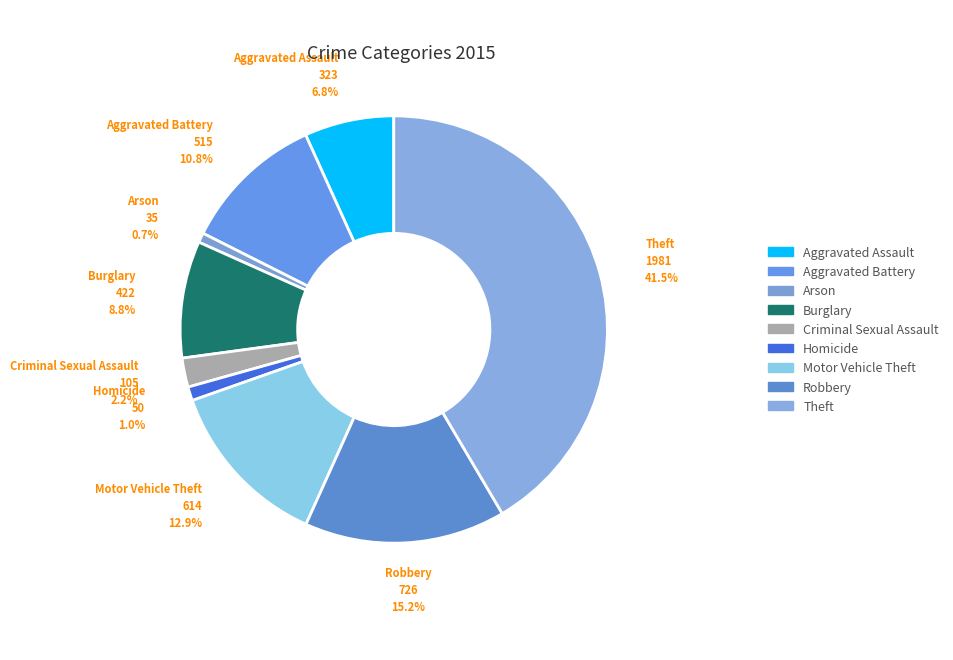

To the nearest percent, what is the combined percentage of Robbery and Burglary?

24%